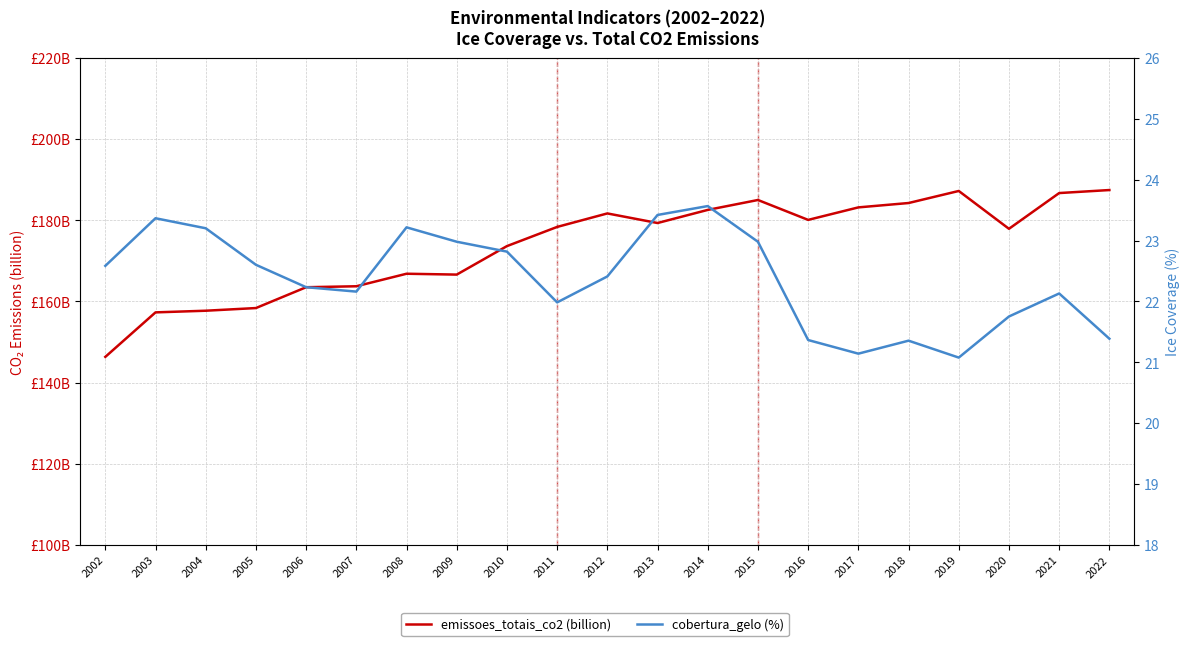

What is the minimum value for cobertura_gelo (%)?

21.1